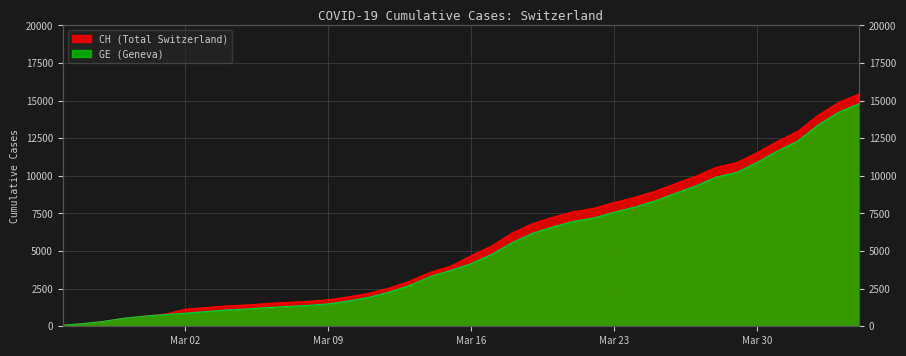

What is the total value across all series at 2020-02-28?

1064